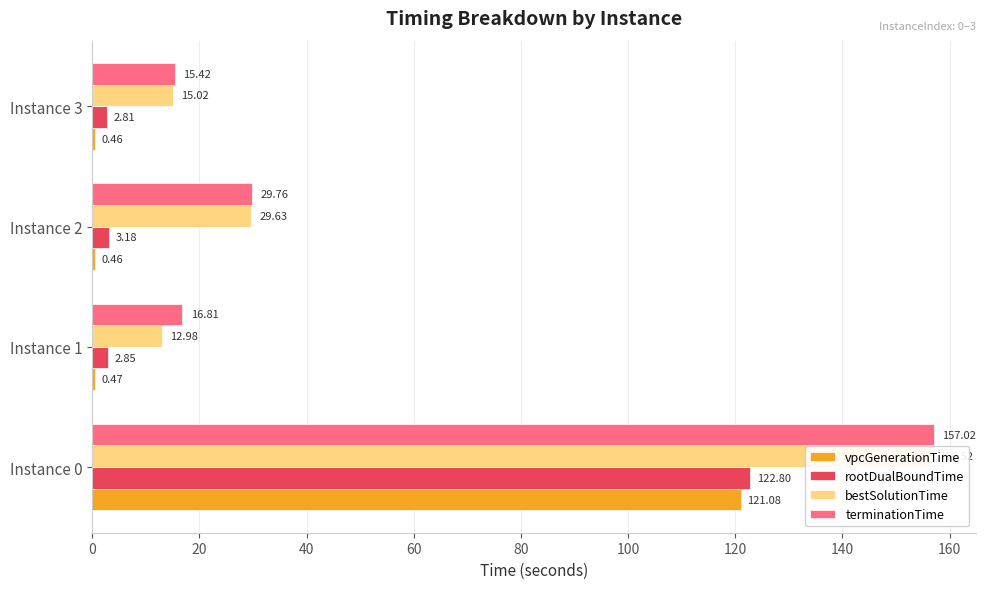

What is the smallest value displayed?

0.5